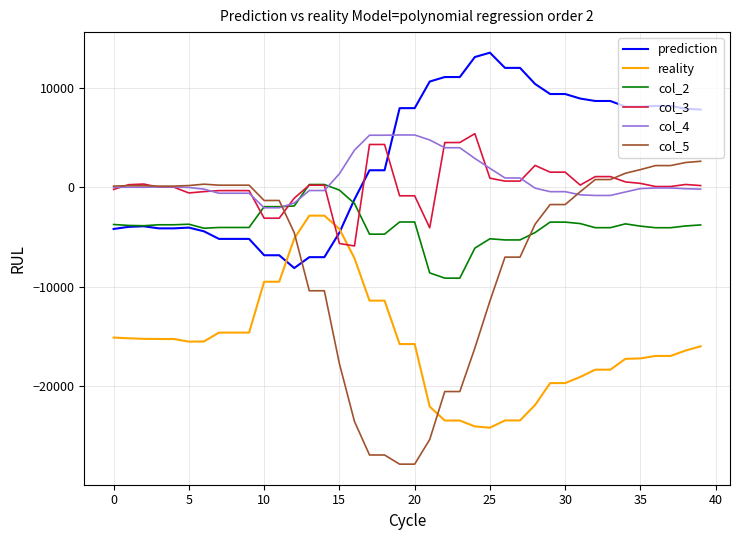

How many lines are shown in the chart?

6